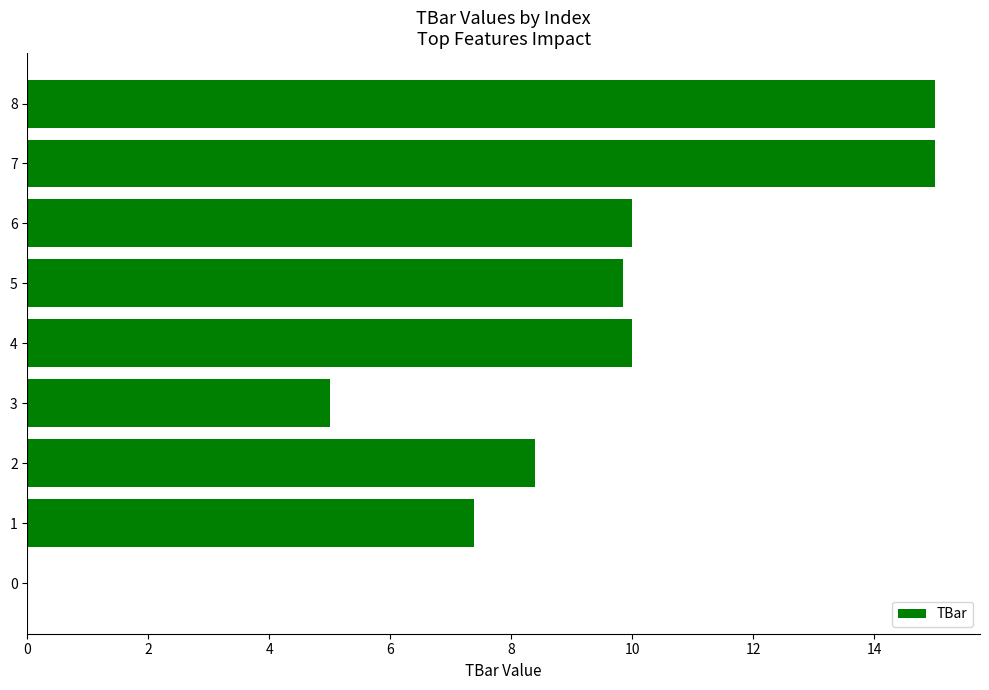

Between 4 and 2, which is larger?

4